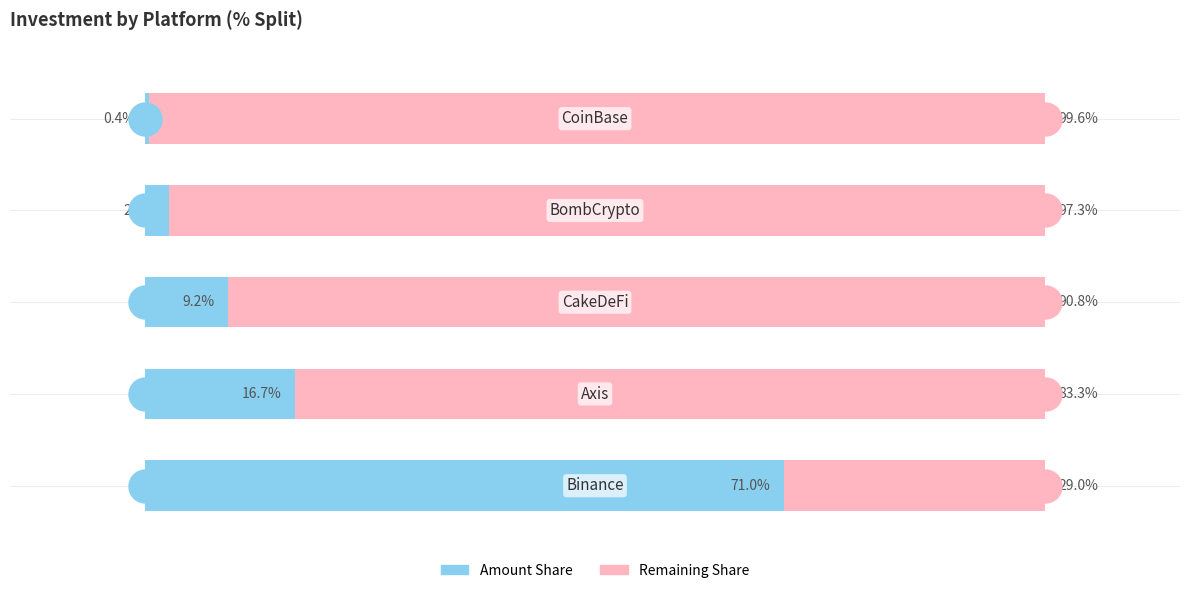

How many series are shown in this chart?

2